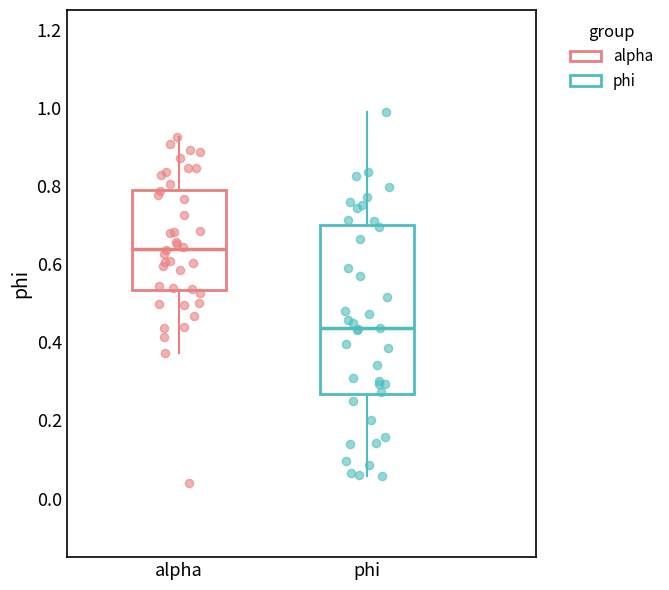

Reading left to right, read every box against the y-axis: the position of its median line, the range the box covers, and the ends of its whiskers. The values are not printed on the chart, so give them approximately, as read against the axis.

alpha: median 0.64, box 0.54 to 0.80, whiskers 0.38 to 0.92
phi: median 0.44, box 0.26 to 0.70, whiskers 0.06 to 0.98